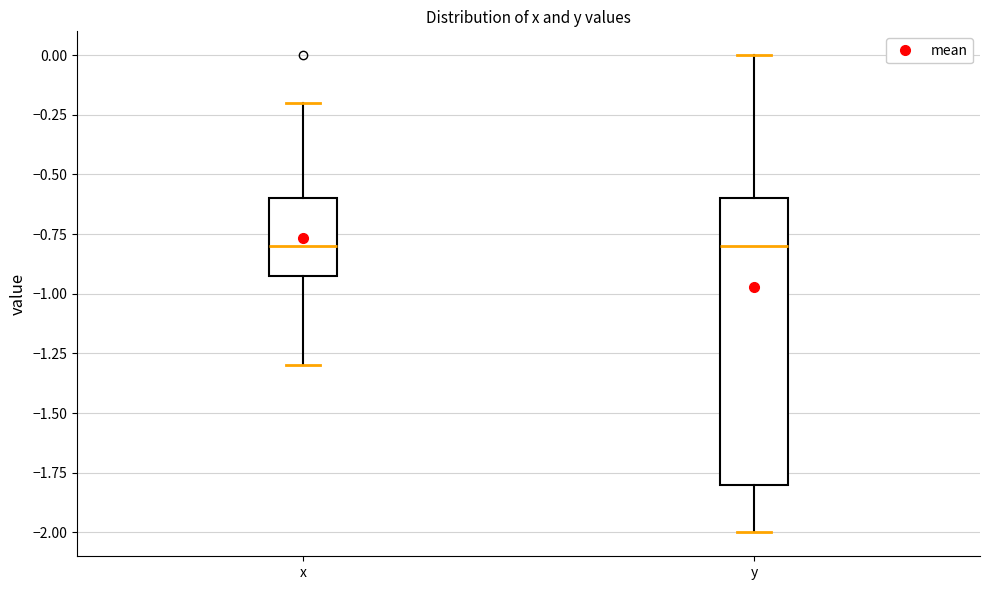

Reading left to right, read every box against the y-axis: the position of its median line, the range the box covers, and the ends of its whiskers. The values are not printed on the chart, so give them approximately, as read against the axis.

x: median -0.8, box -0.9 to -0.6, whiskers -1.3 to -0.2
y: median -0.8, box -1.8 to -0.6, whiskers -2.0 to 0.0